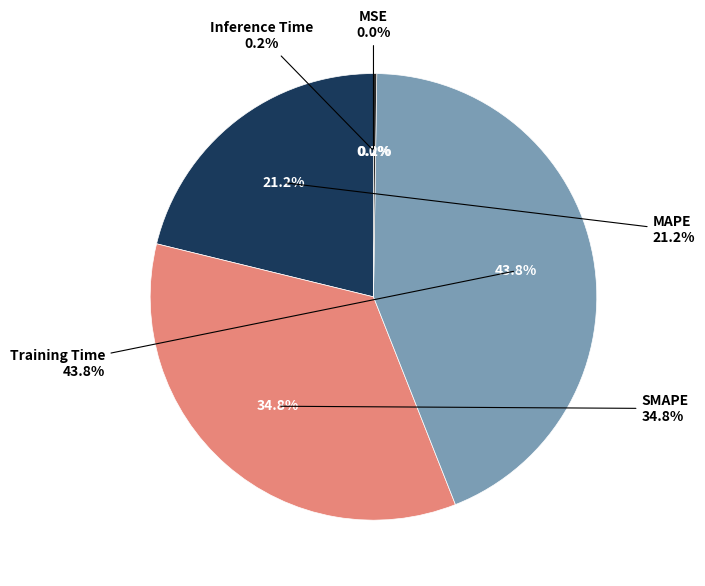

The Training Time slice represents 34% of the pie. True or false?

False